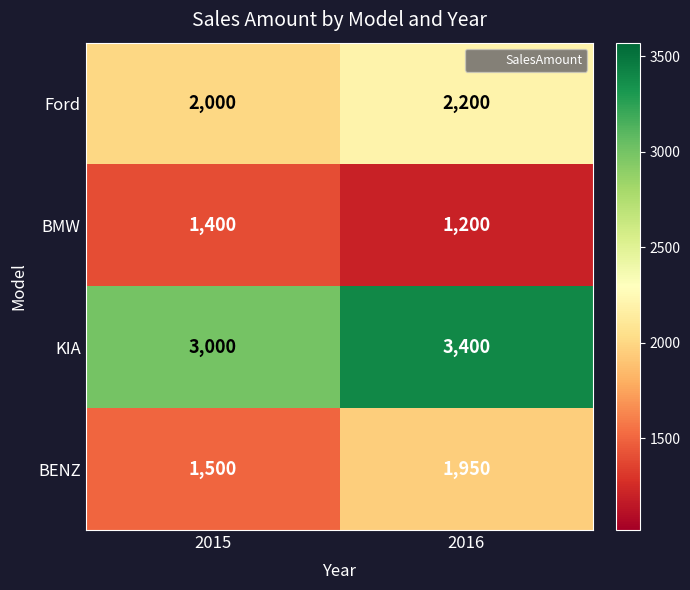

Which series has the largest total across all categories?

KIA